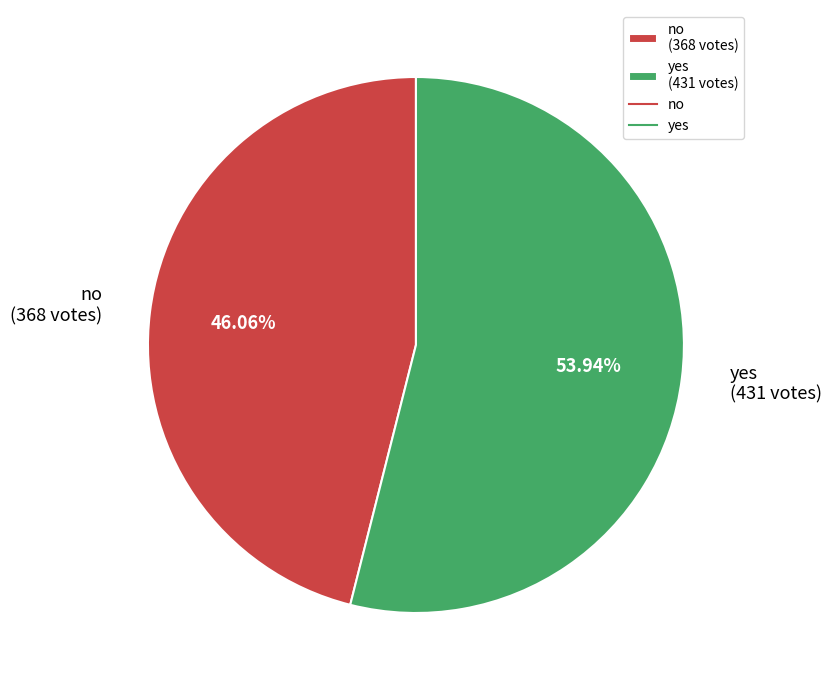

Which slice is the smallest?

no